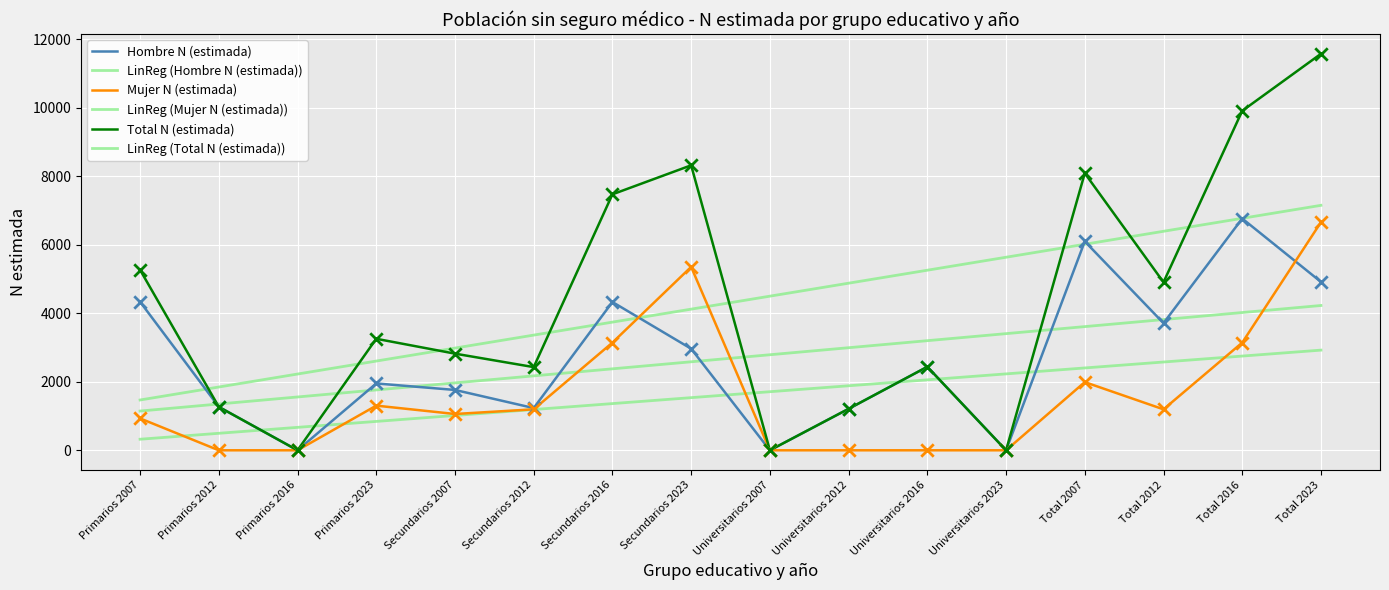

At which category is the sum across all series the highest?

Total 2023